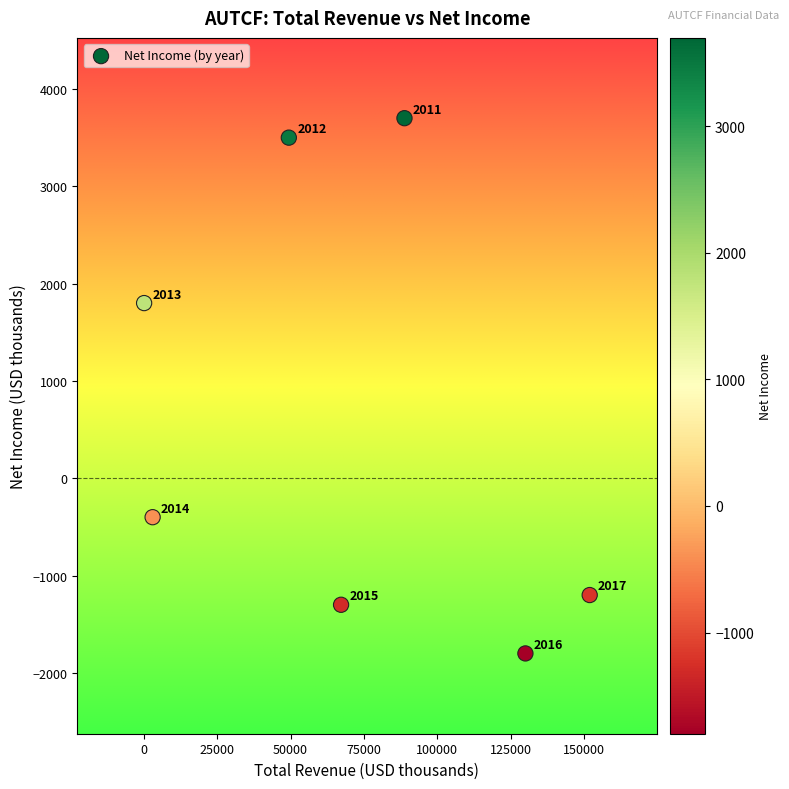

What is the average X value?

70057